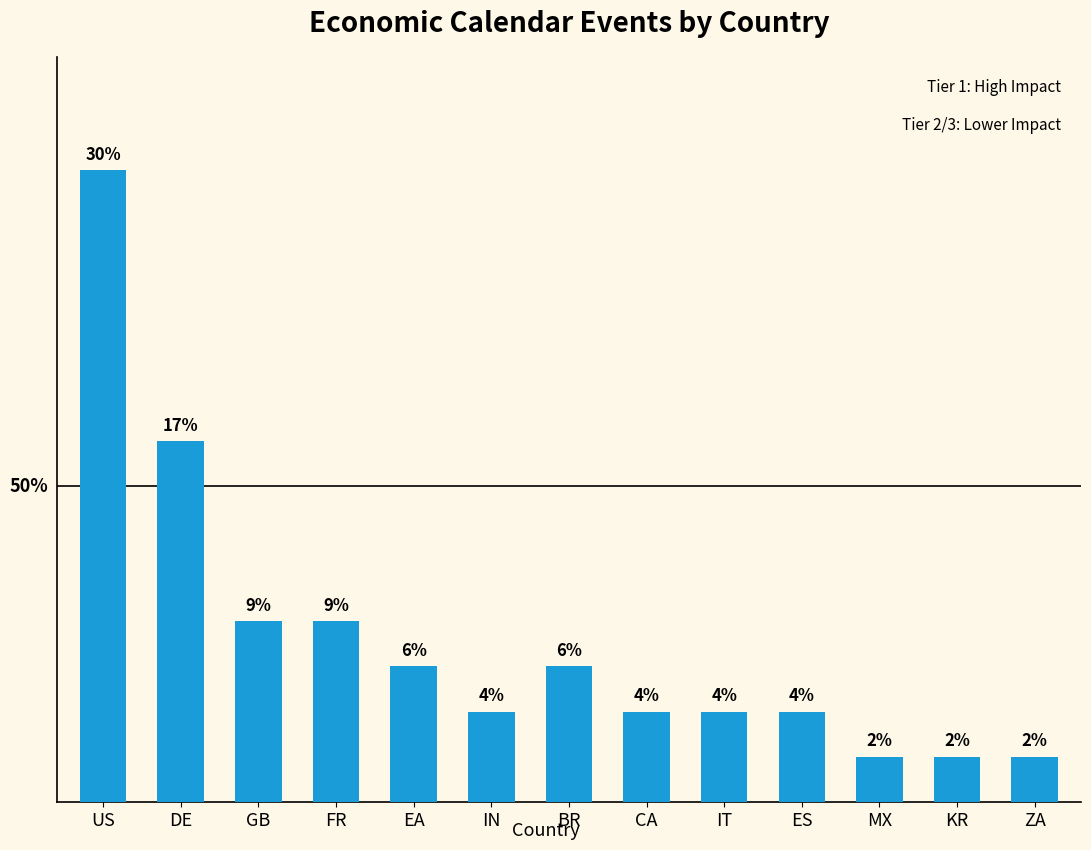

Between ZA and IN, which is larger?

IN